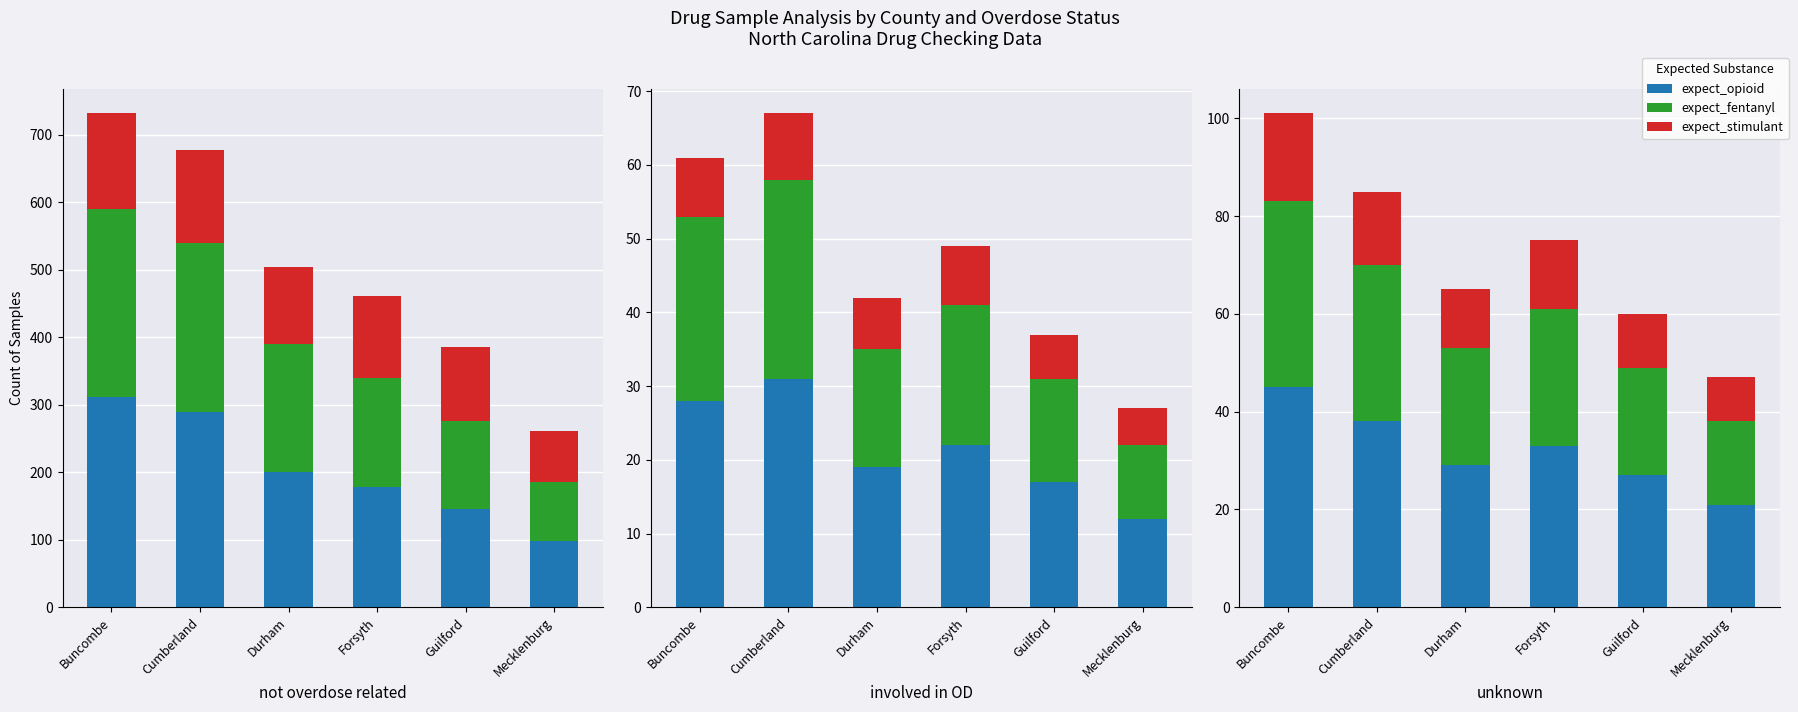

Rank the series by their maximum value, from highest to lowest.

expect_opioid, expect_fentanyl, expect_stimulant